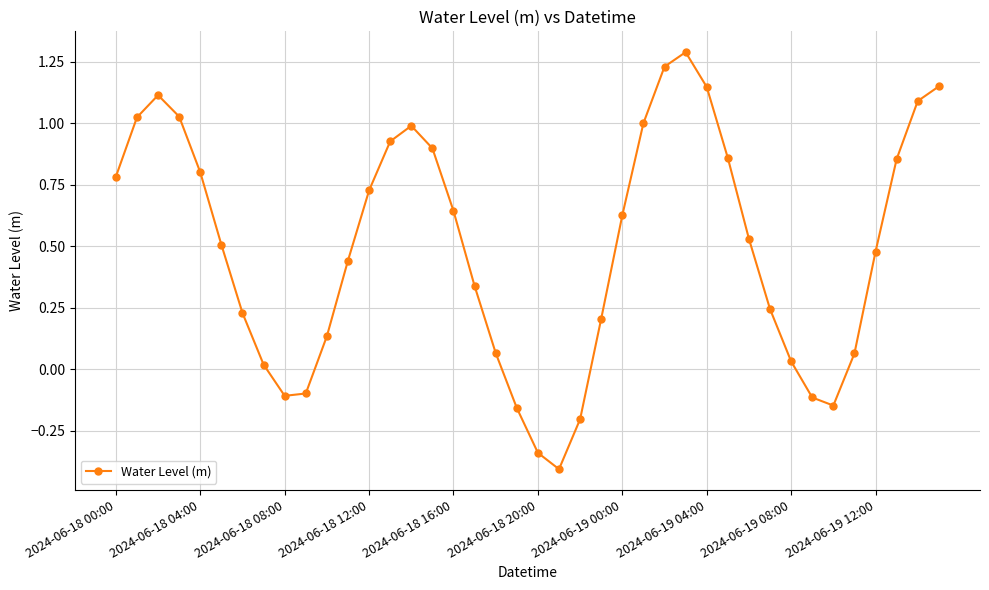

What is the difference between the second highest and minimum values?

1.6